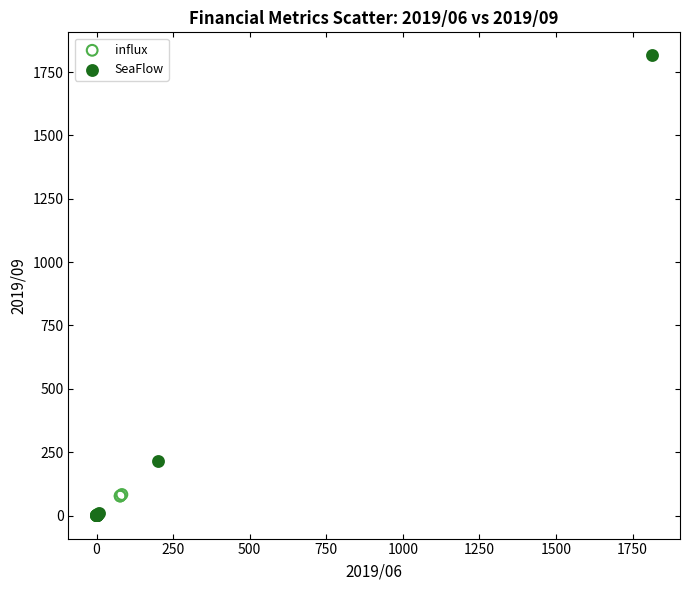

Which series has the widest spread of Y values?

SeaFlow